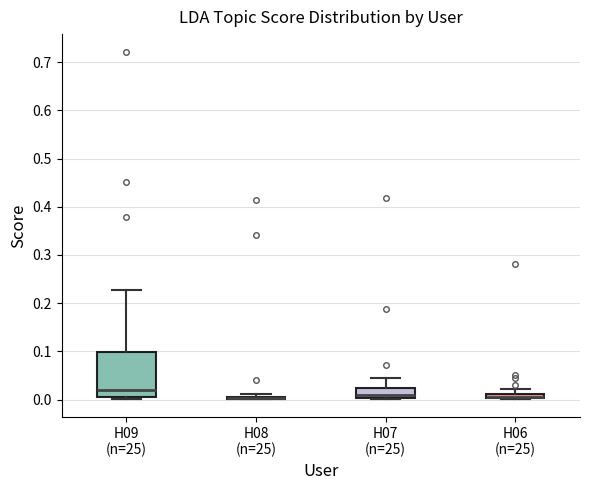

Which box is the tallest, from its lower edge to its upper edge?

H09 (n=25)